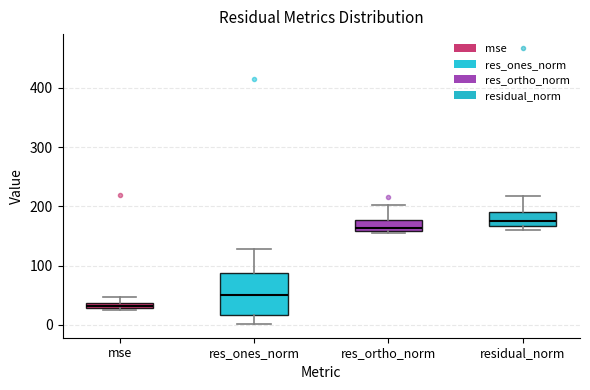

Which box has the highest median line?

residual_norm